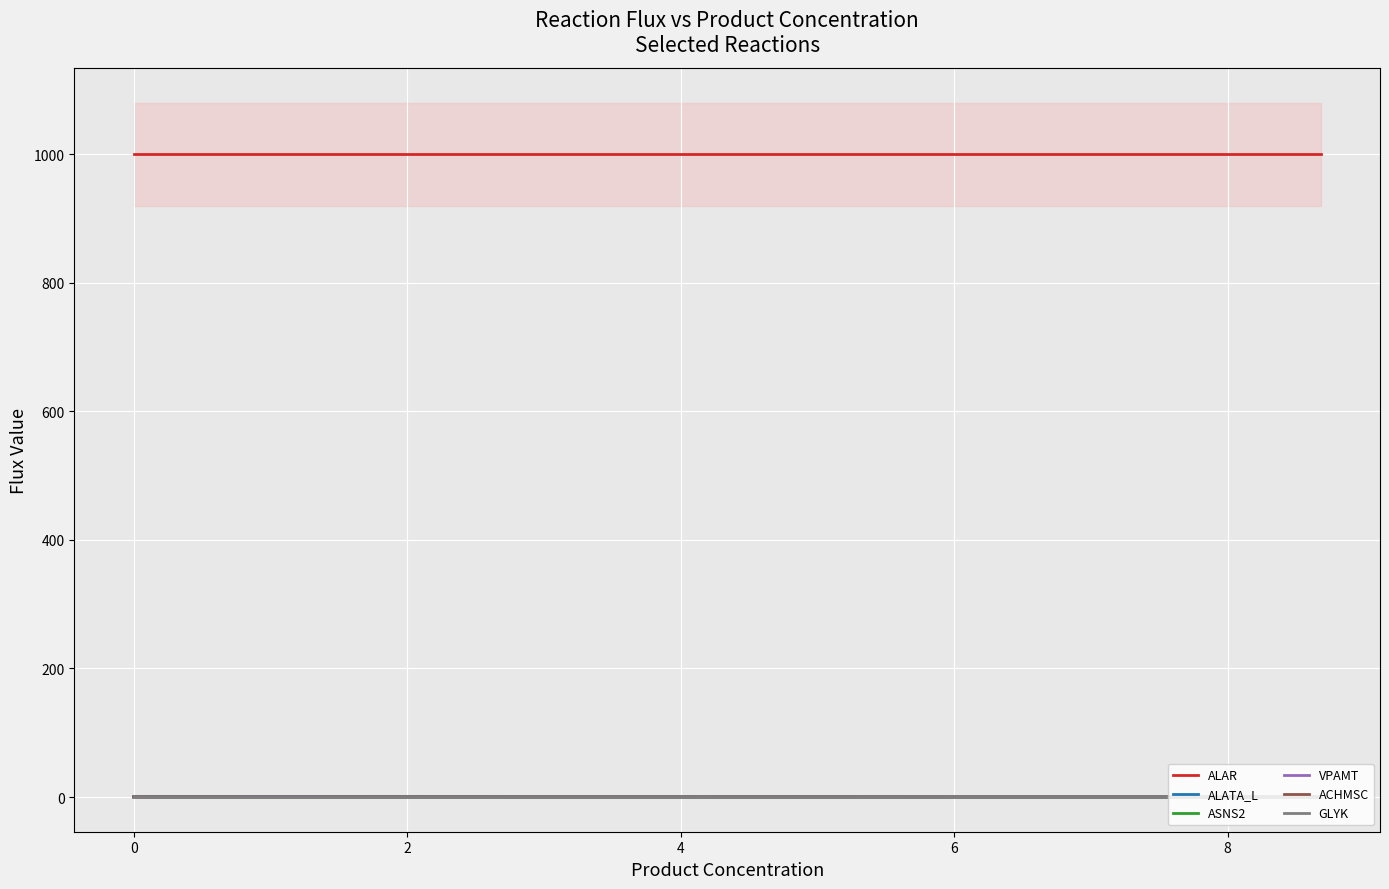

True or false: ALAR and GLYK intersect in this chart.

False